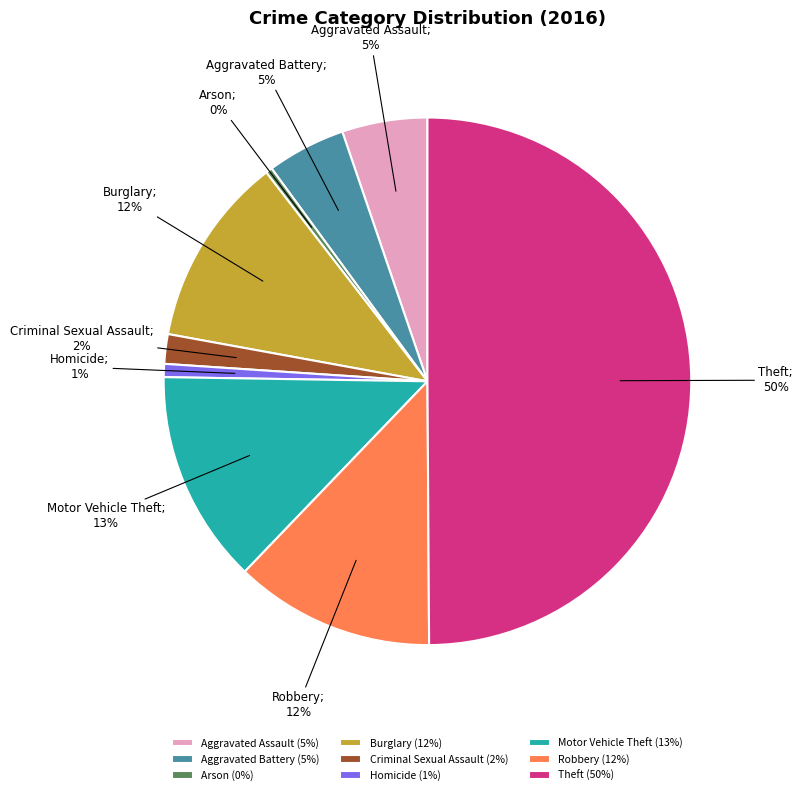

What is the largest slice in the pie chart?

Theft